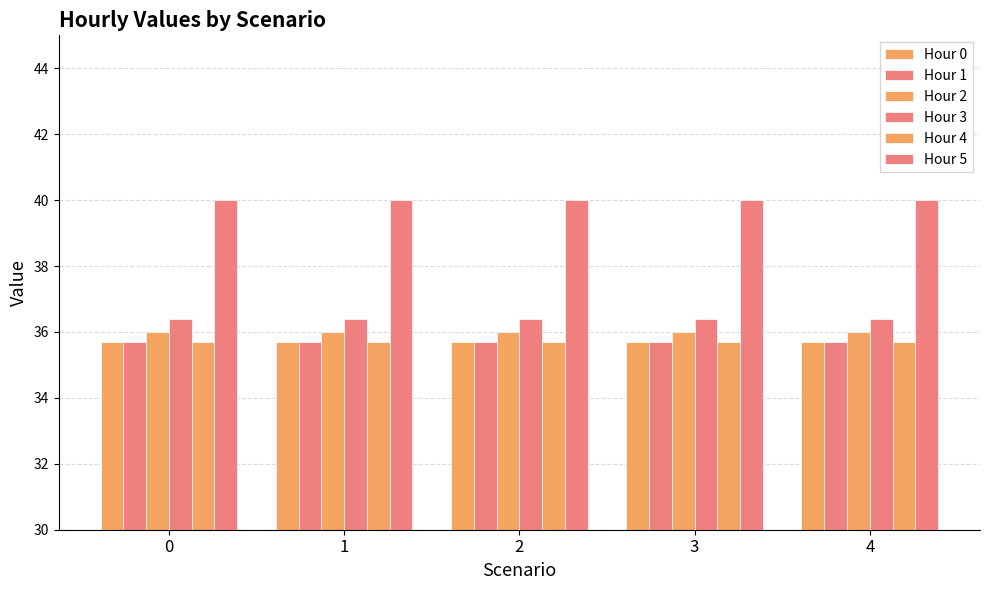

What is the average value of the Hour 3 series?

36.4